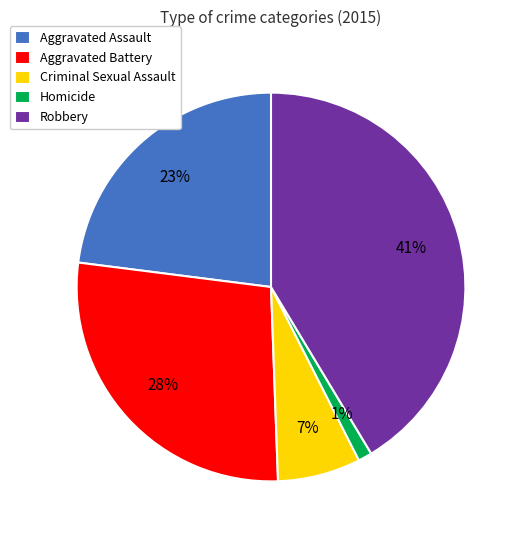

Is the sum of Criminal Sexual Assault and Aggravated Battery greater than half?

No